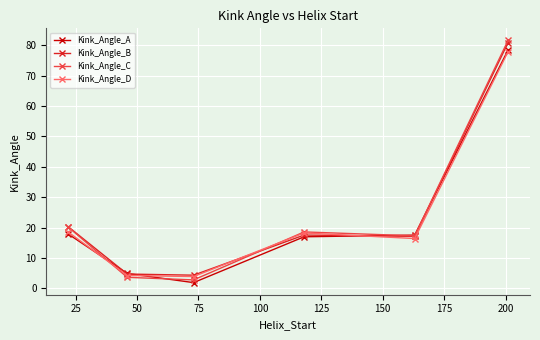

What is the highest value of the Kink_Angle_C series?

81.6